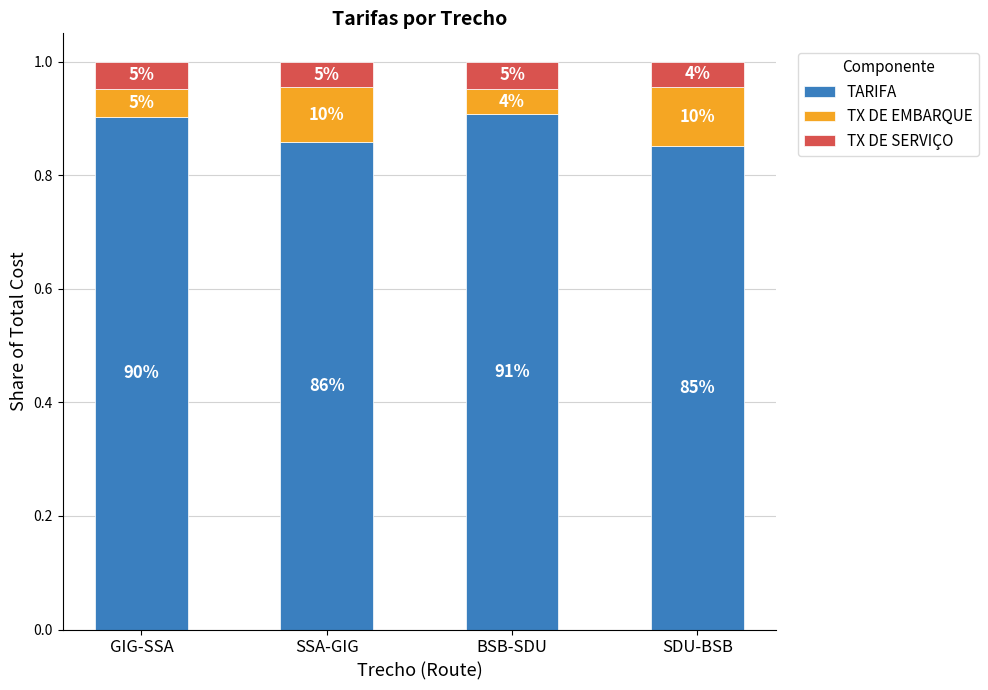

The value of TX DE EMBARQUE at GIG-SSA is 0.1. True or false?

True